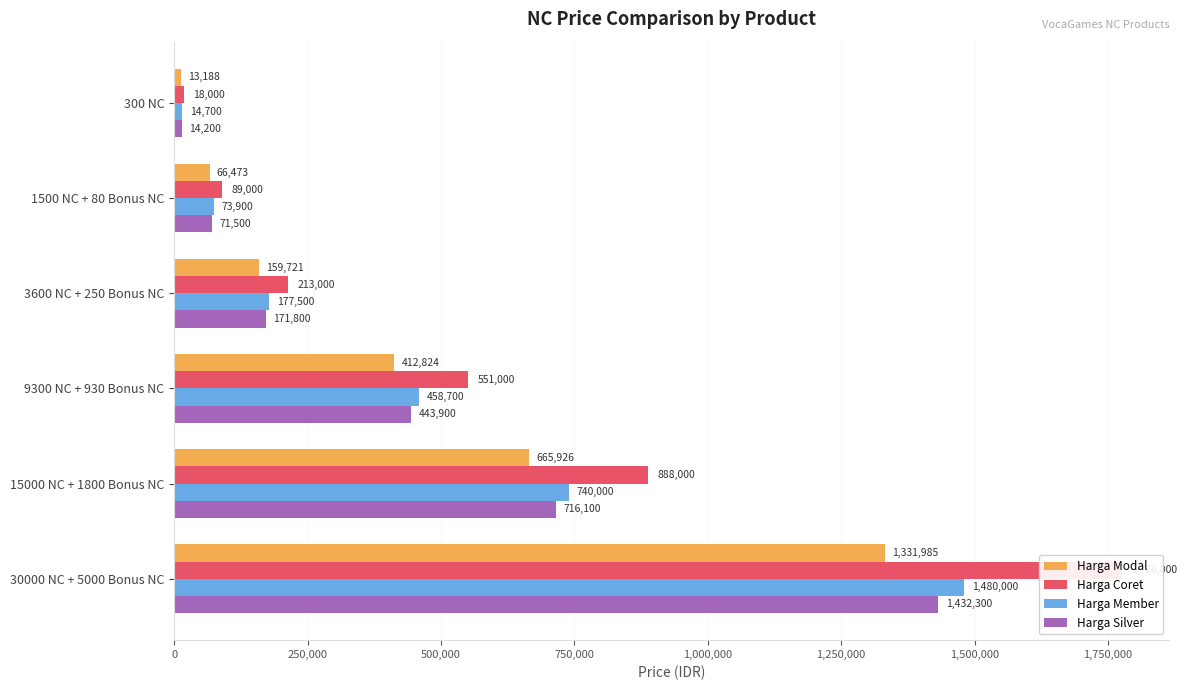

At 9300 NC + 930 Bonus NC, list the series in order from smallest to largest.

Harga Modal, Harga Silver, Harga Member, Harga Coret